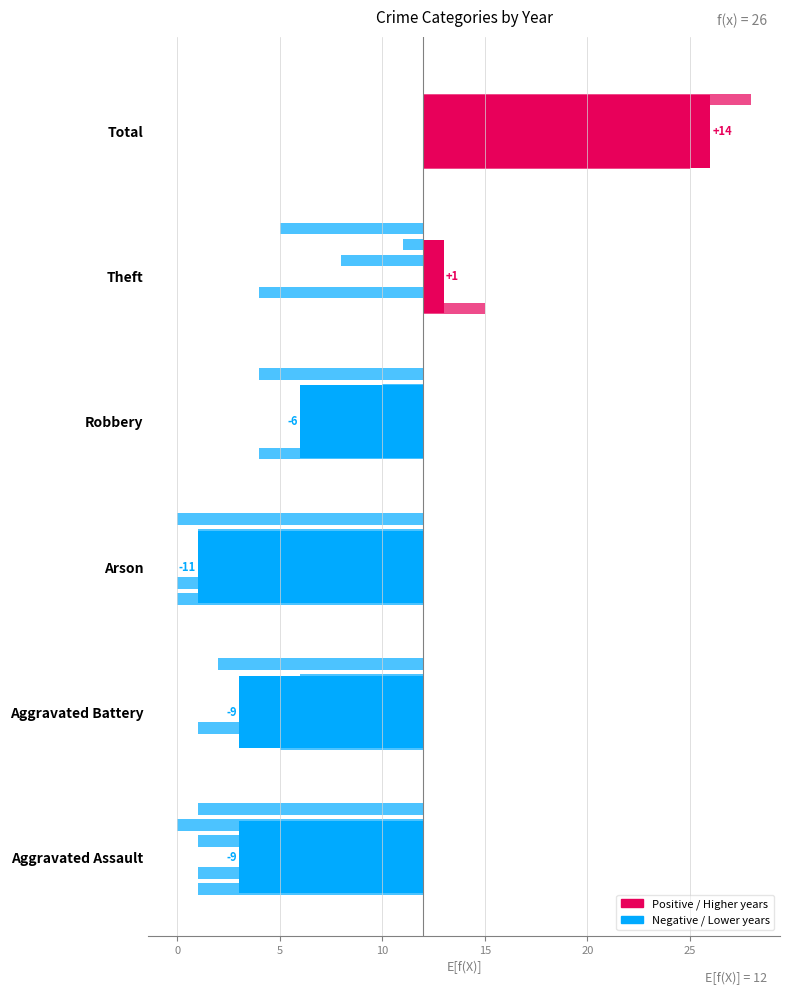

At which category is the sum across all series the highest?

Total